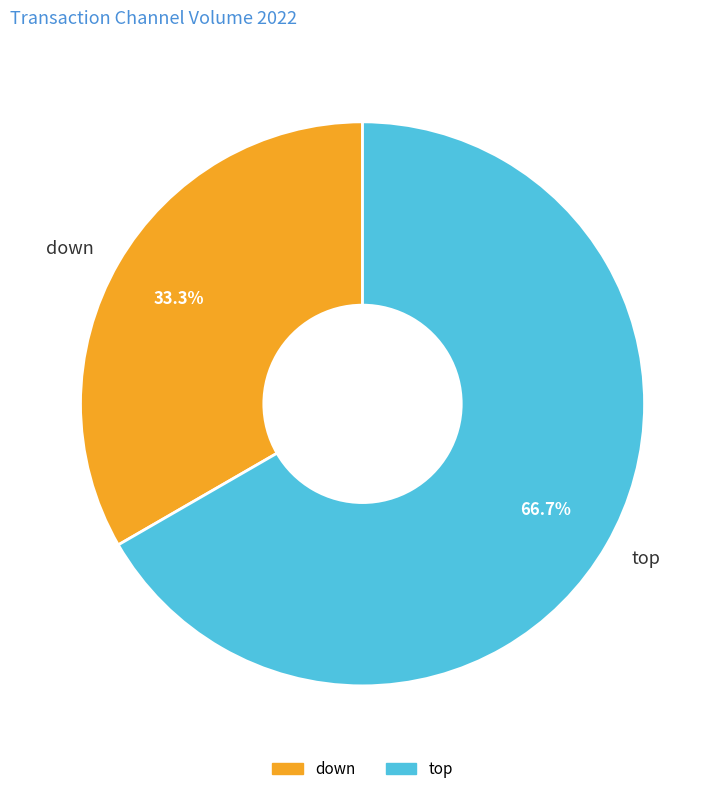

Count the number of slices in the pie.

2